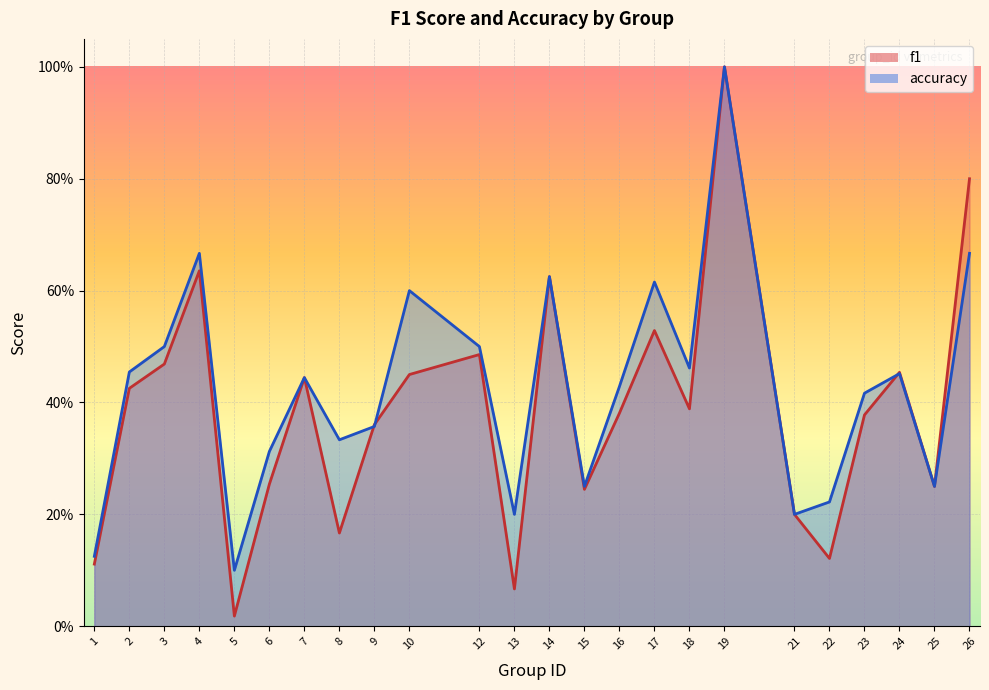

How many series are shown in this chart?

2